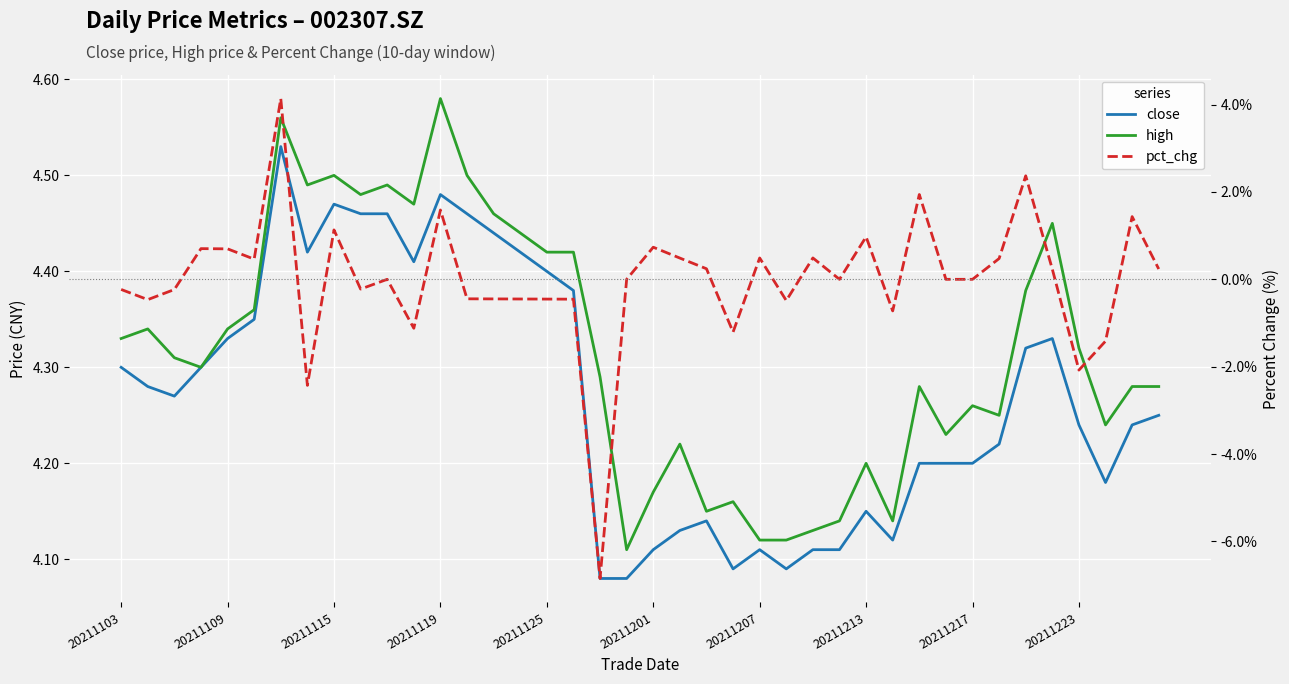

True or false: pct_chg and close intersect in this chart.

False